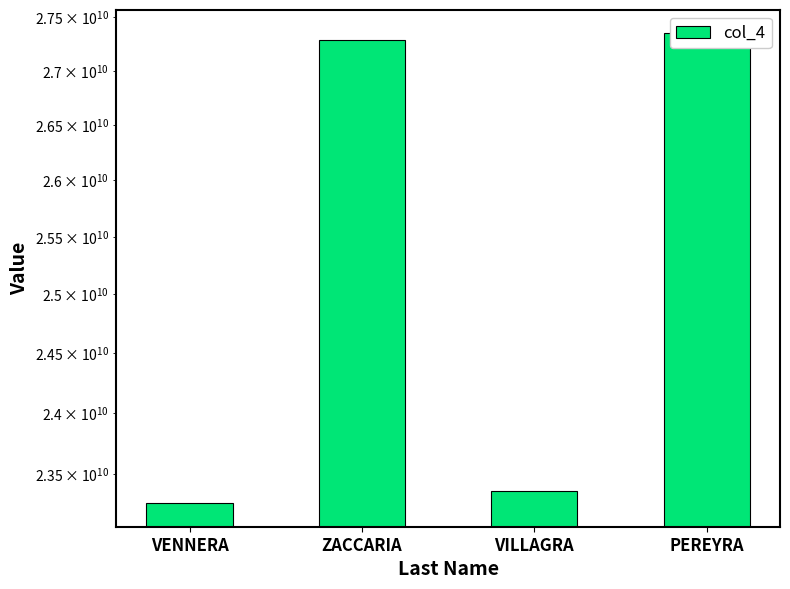

What is the ratio of the value at VENNERA to the value at VILLAGRA?

1.0